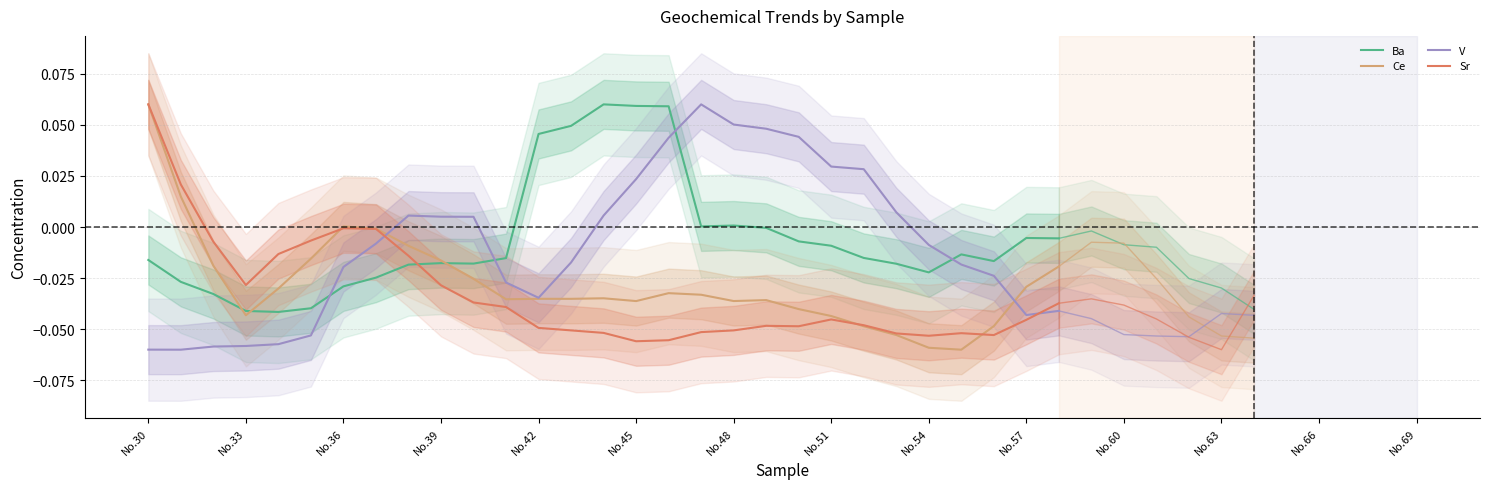

Where does the Sr series first go above 0?

No.30